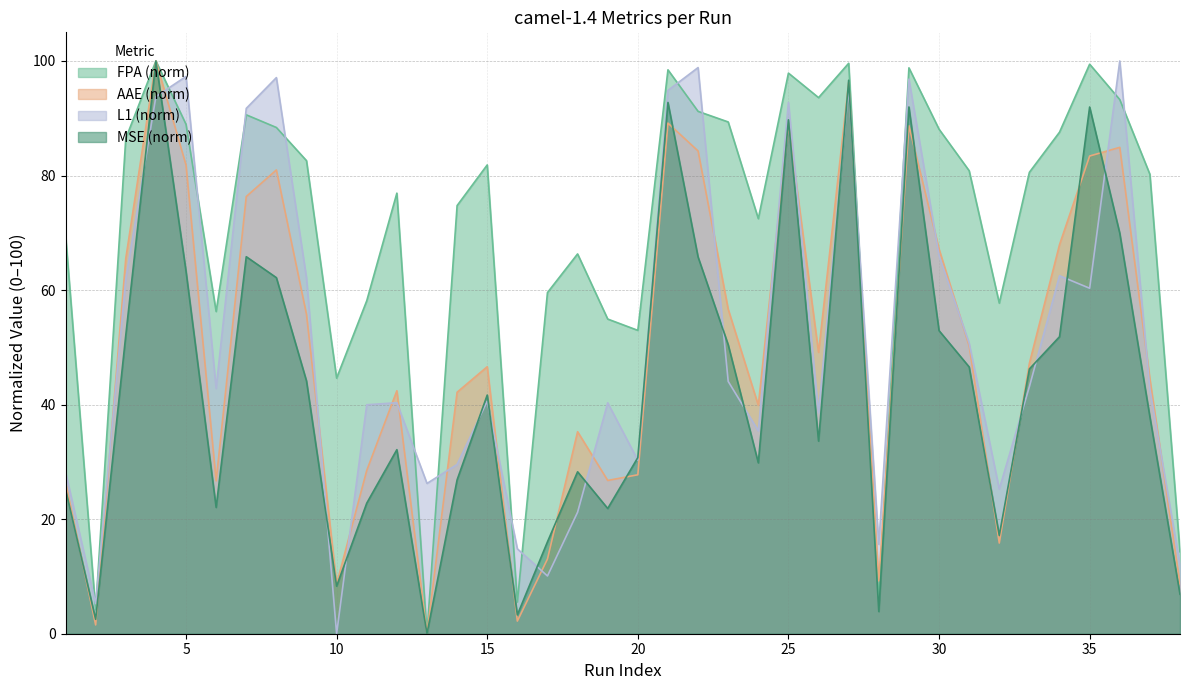

At which label is FPA closest to 50?

20